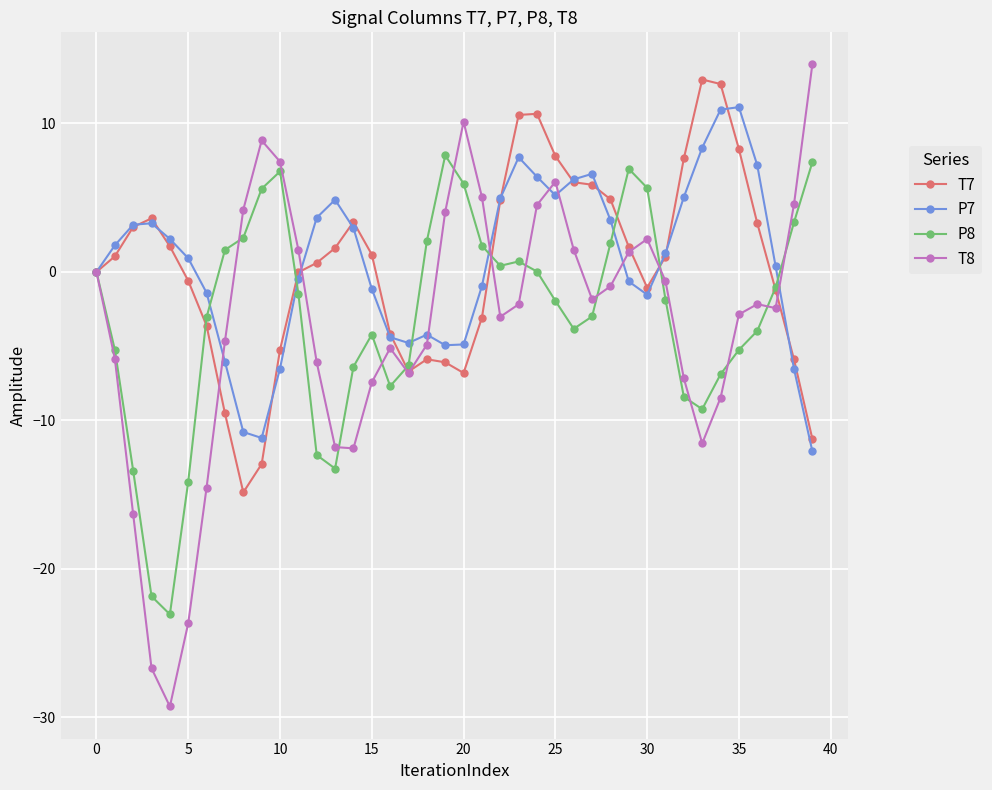

What is the value of the P7 point at the 22nd from the left?

-1.0